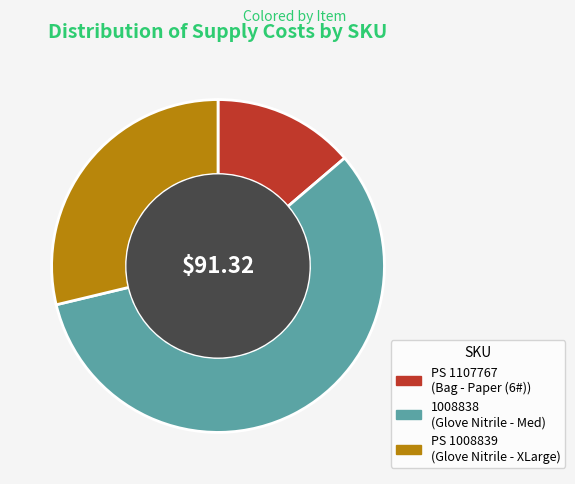

Is 1008838 the majority of the pie?

Yes